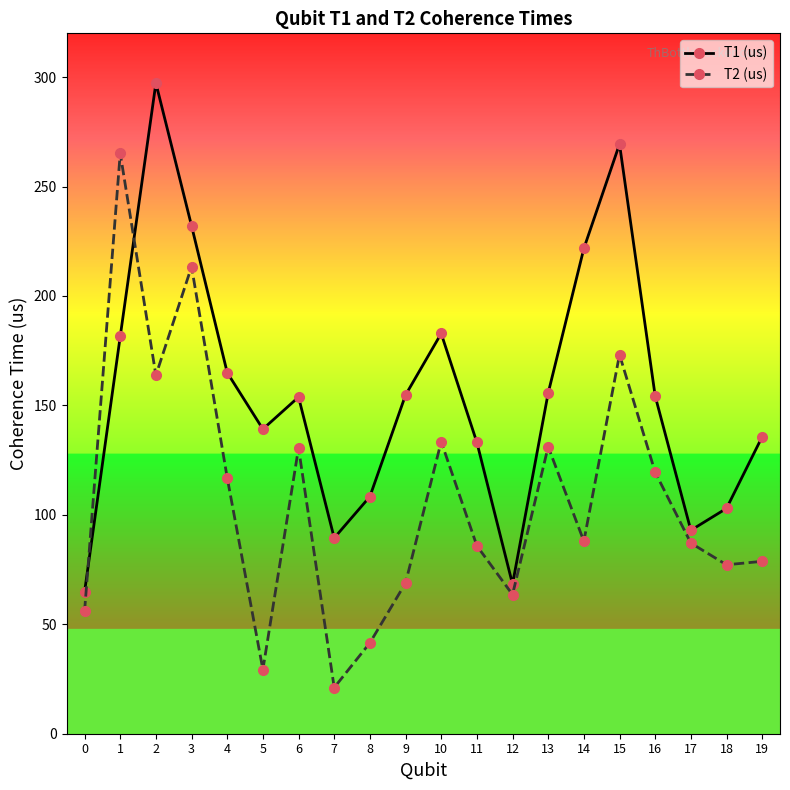

Between 9 and 14, which series saw the biggest shift?

T1 (us)